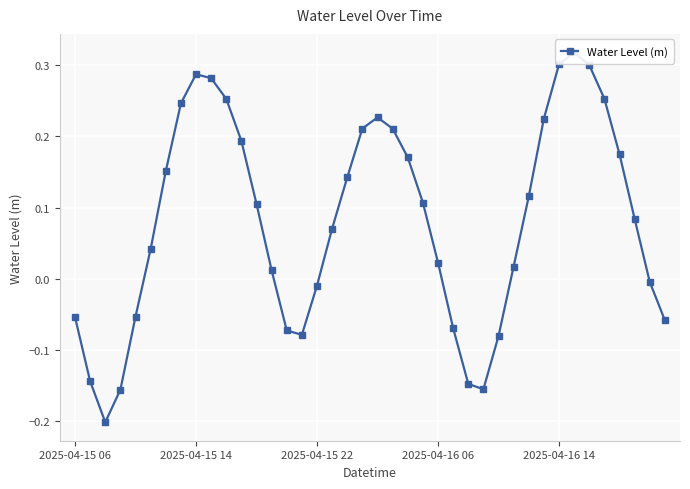

Reading left to right, what are all the values shown in this chart?

-0.1	-0.1	-0.2	-0.2	-0.1	0.0	0.2	0.2	0.3	0.3	0.3	0.2	0.1	0.0	-0.1	-0.1	-0.0	0.1	0.1	0.2	0.2	0.2	0.2	0.1	0.0	-0.1	-0.1	-0.2	-0.1	0.0	0.1	0.2	0.3	0.3	0.3	0.3	0.2	0.1	-0.0	-0.1